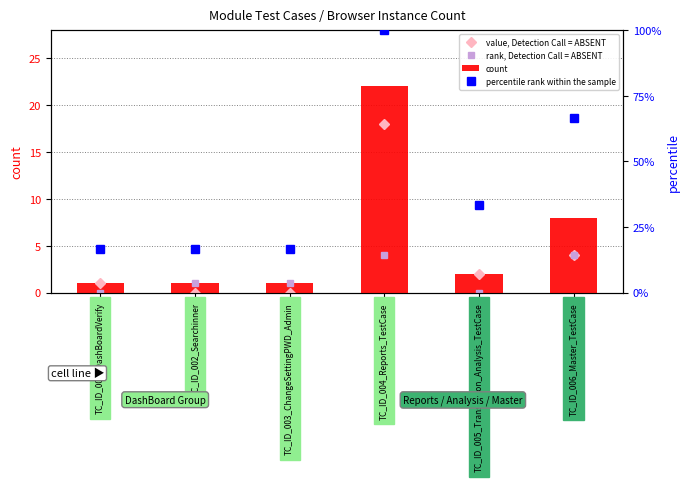

Does the chart contain any negative values?

No